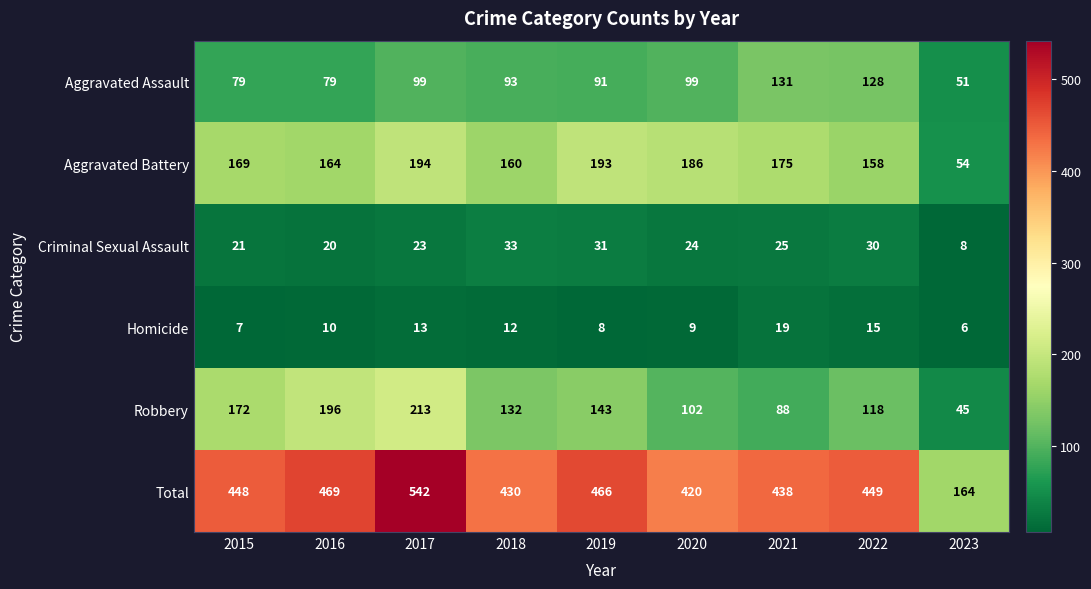

Is it true that Homicide equals 6 at 2016?

False